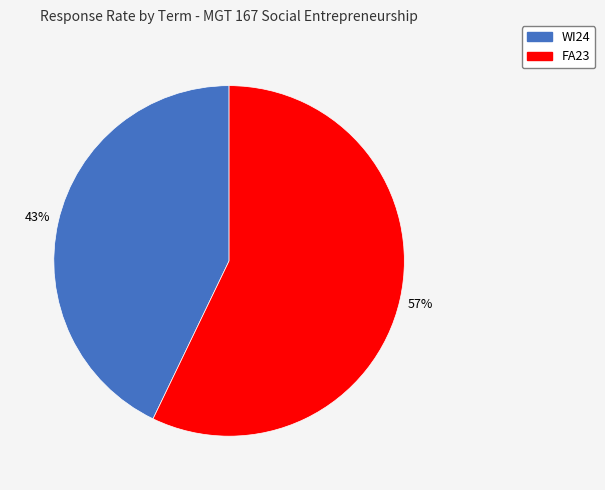

What is the smallest slice in the pie chart?

WI24